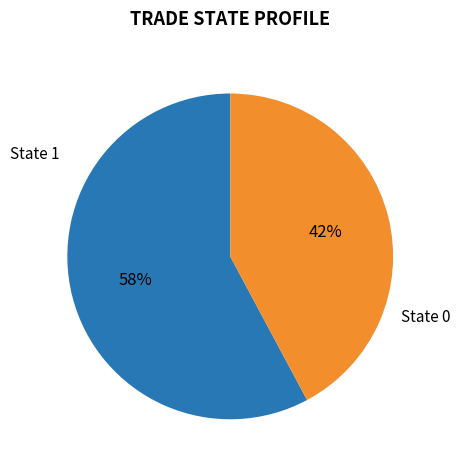

Does any single category account for the majority?

Yes